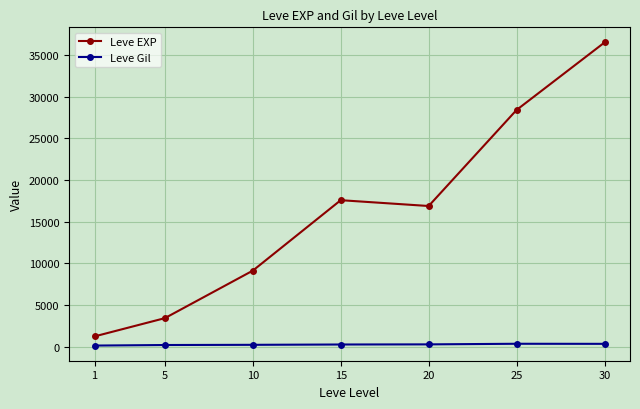

What is the sum of all Leve Gil values?

1644.9